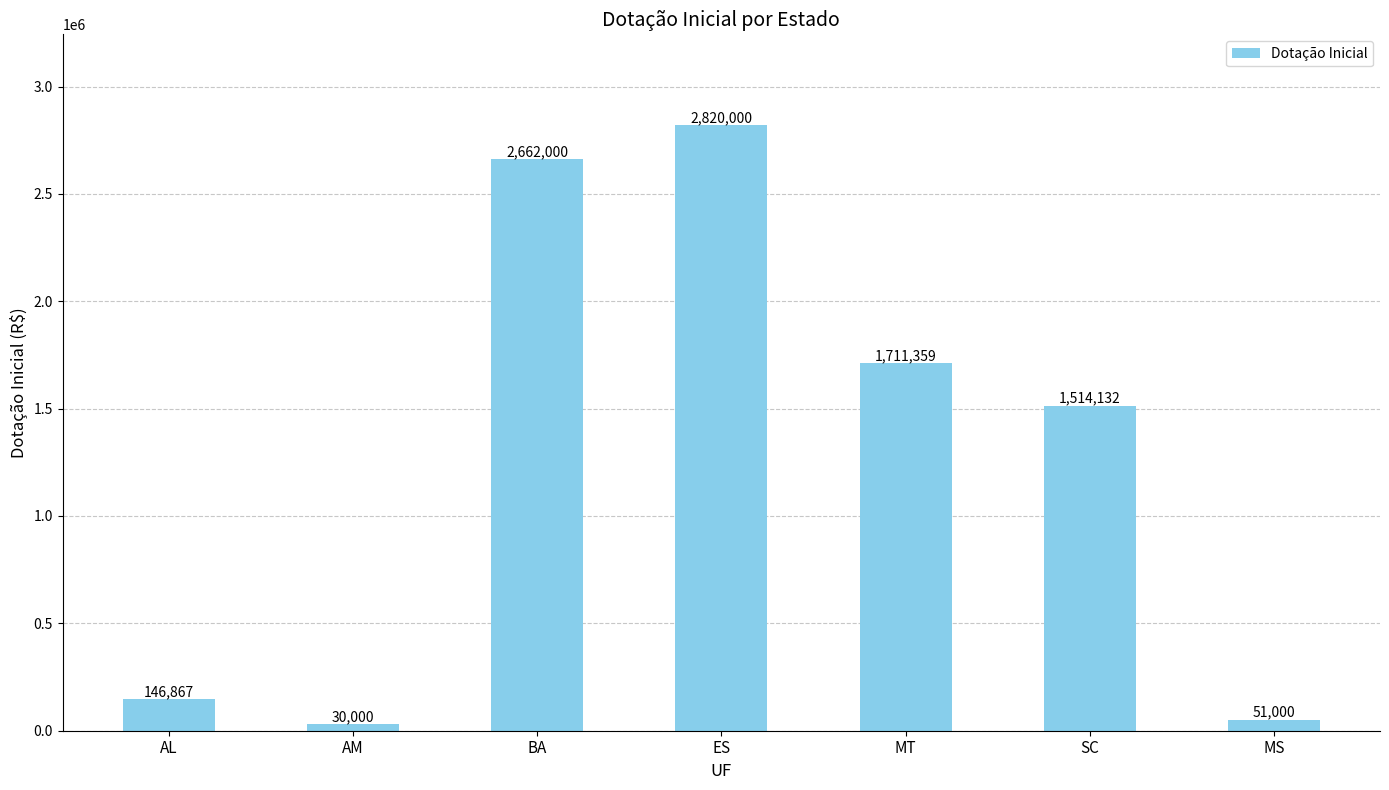

The chart shows a value of 30000.0 at AM. True or false?

True